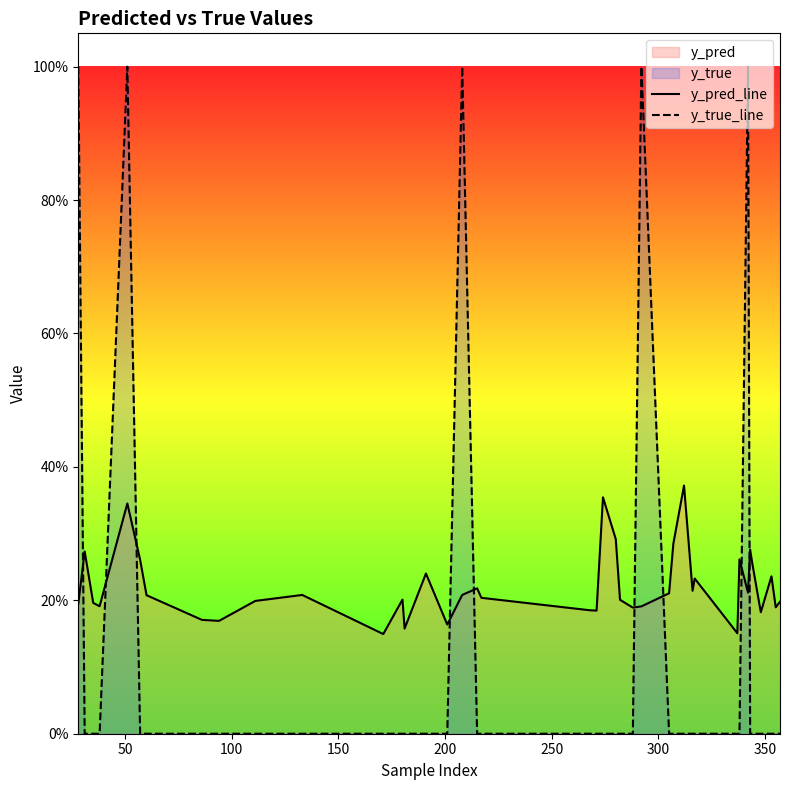

What is the sum of all y_pred_line values?

8.8